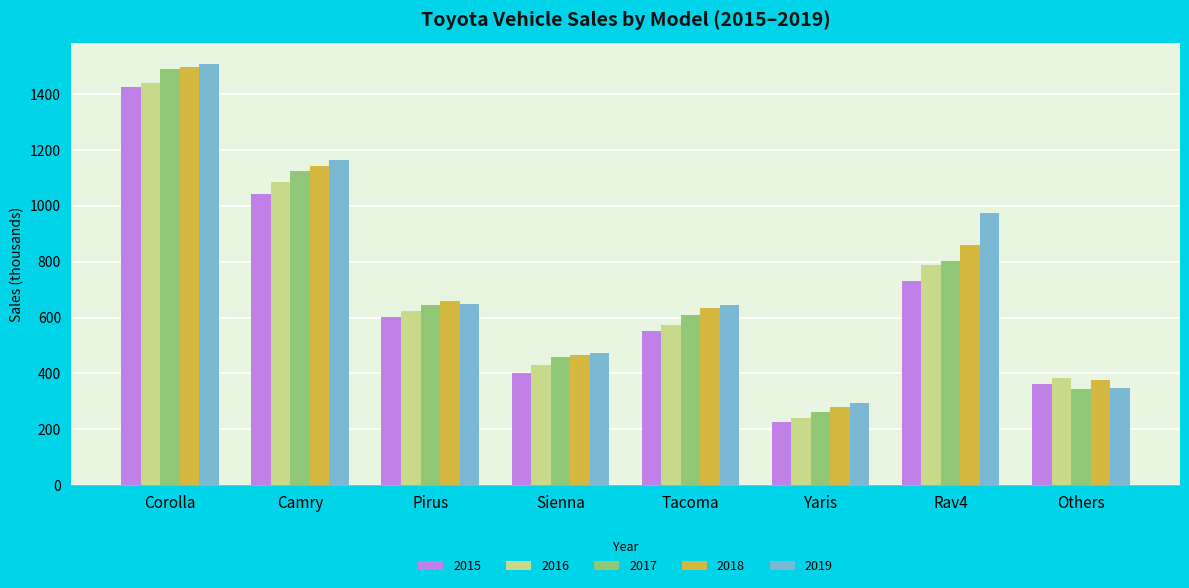

Where is 2018 nearest to the value 888?

Rav4